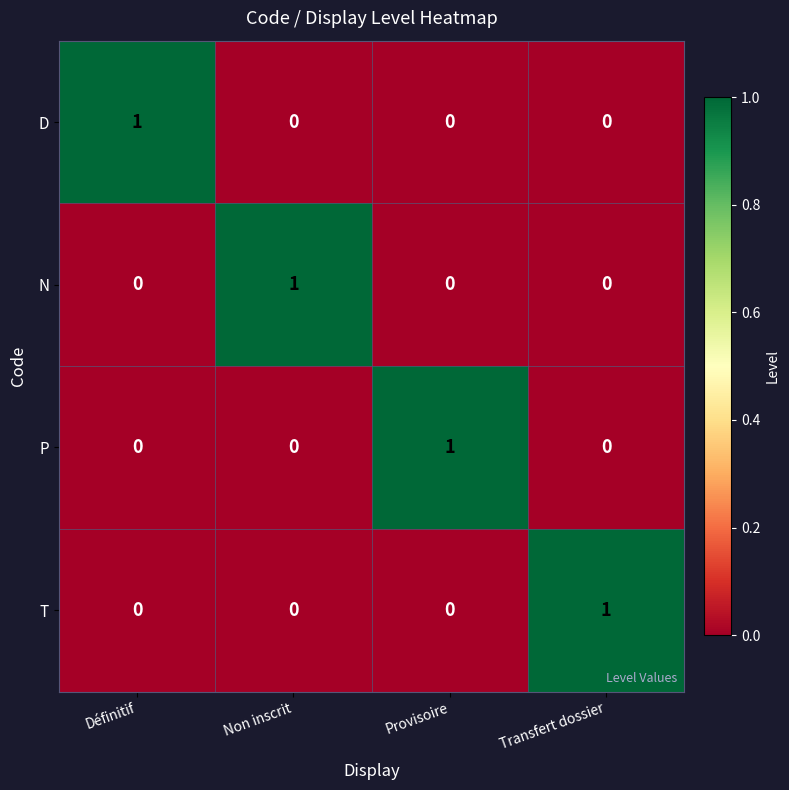

The value of N at Non inscrit is 1. True or false?

True